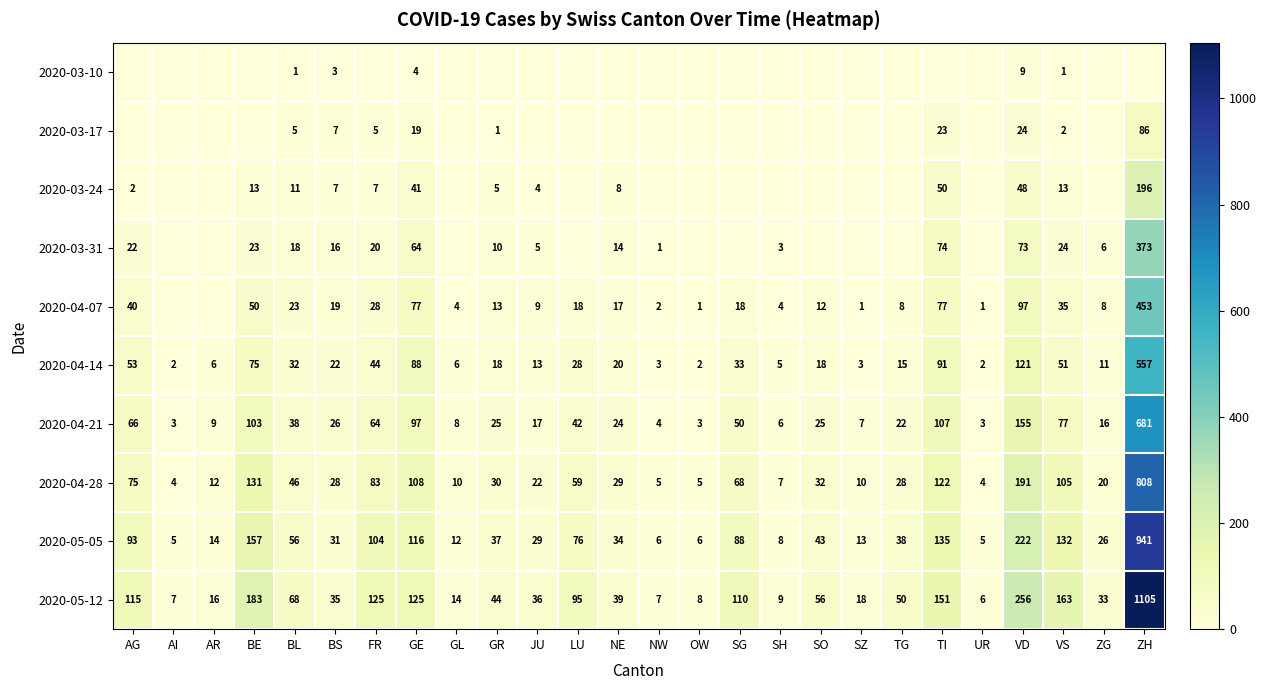

What is the spread (max minus min) of values at BS?

32